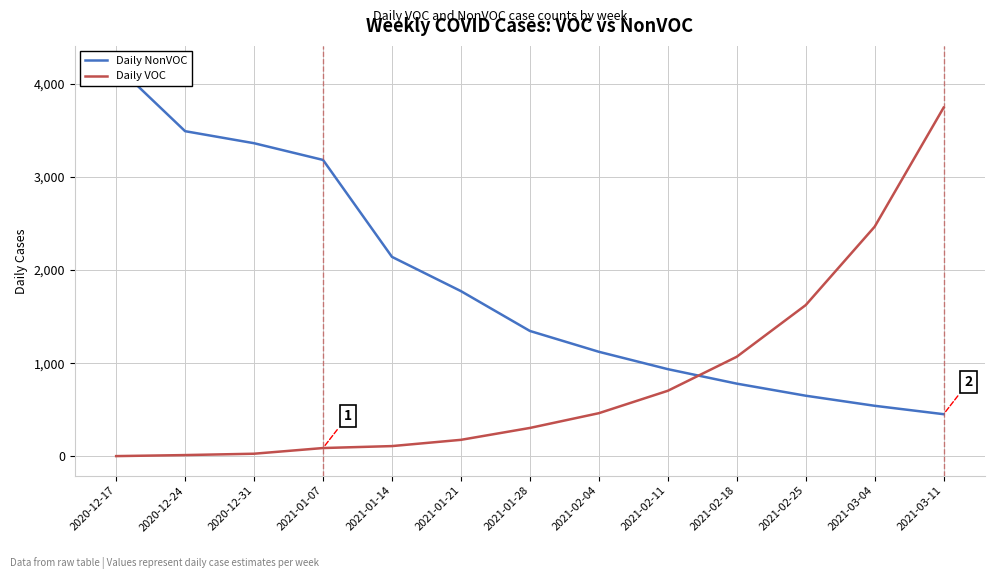

What is the label of the 5th point from the right?

2021-02-11